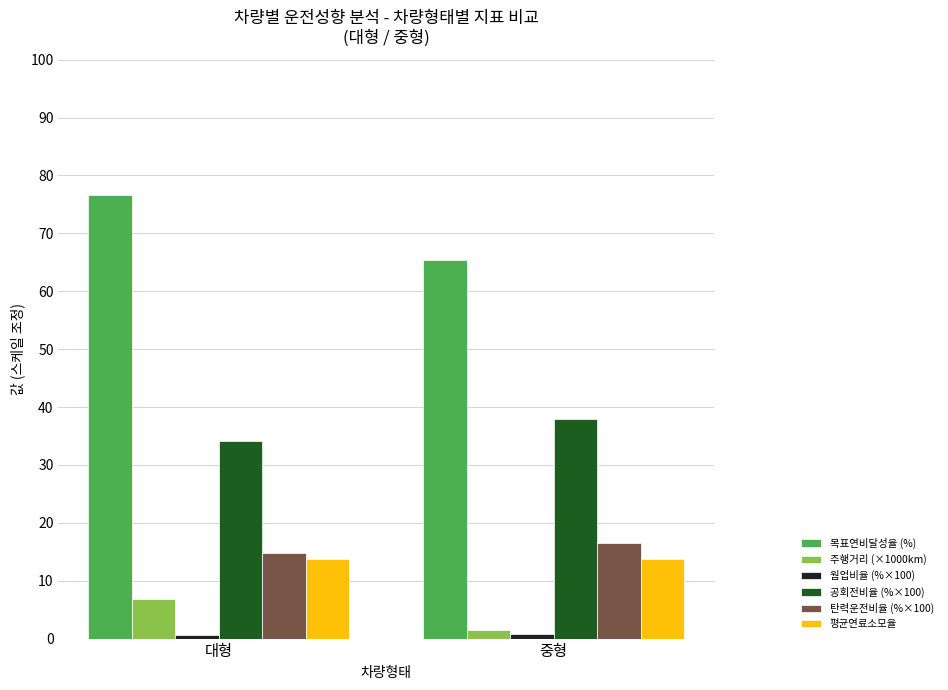

What is the greatest value displayed?

76.6